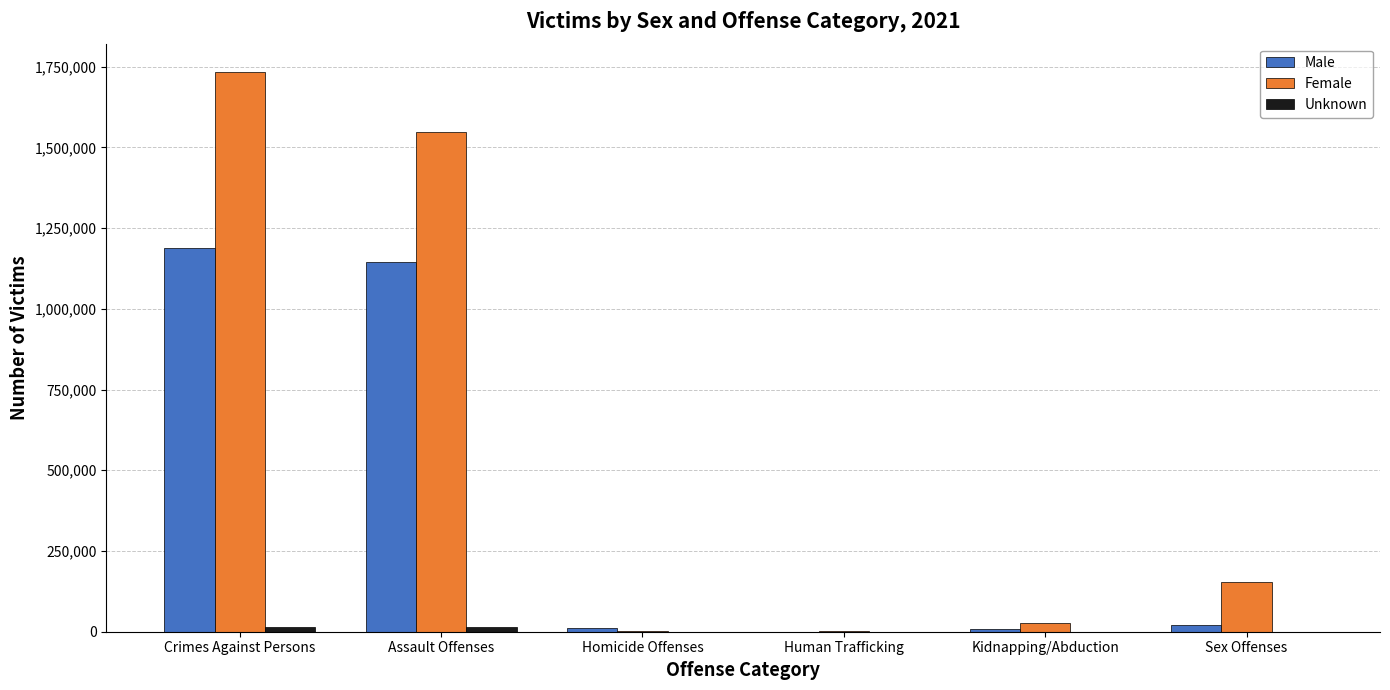

At which category is the sum across all series the highest?

Crimes Against Persons